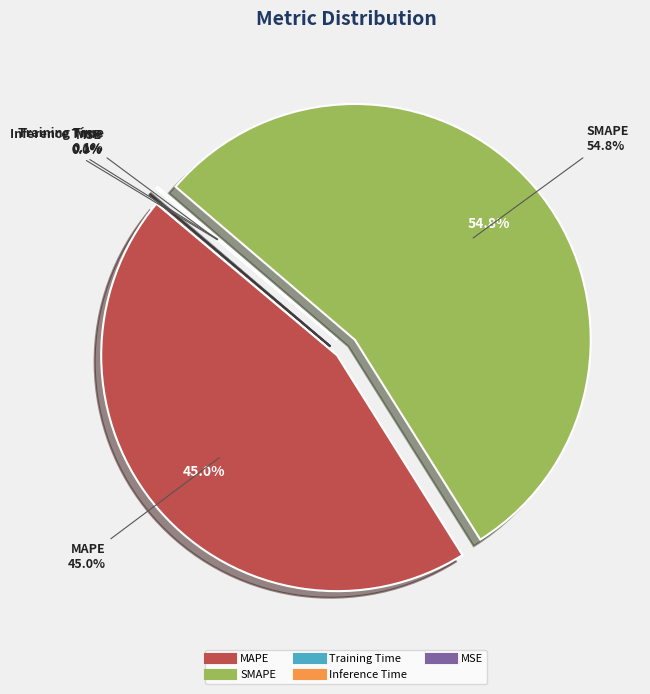

How much of the chart is everything except SMAPE?

45.2%